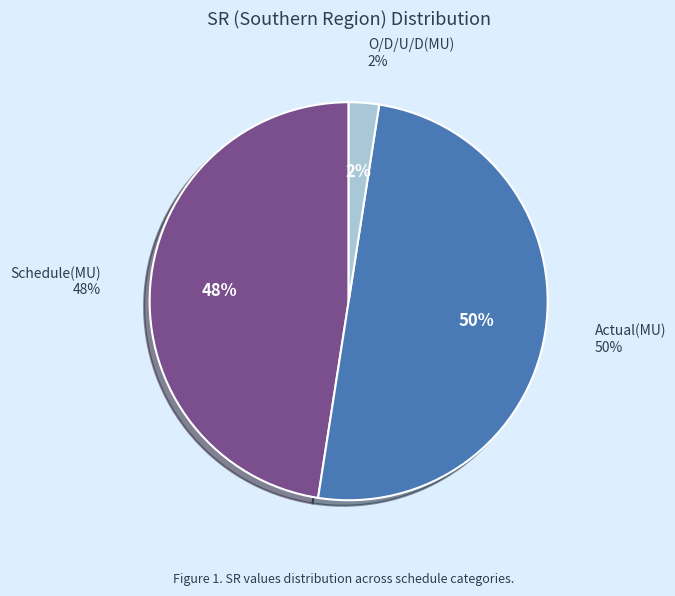

True or false: Actual(MU) accounts for 50% of the total.

True